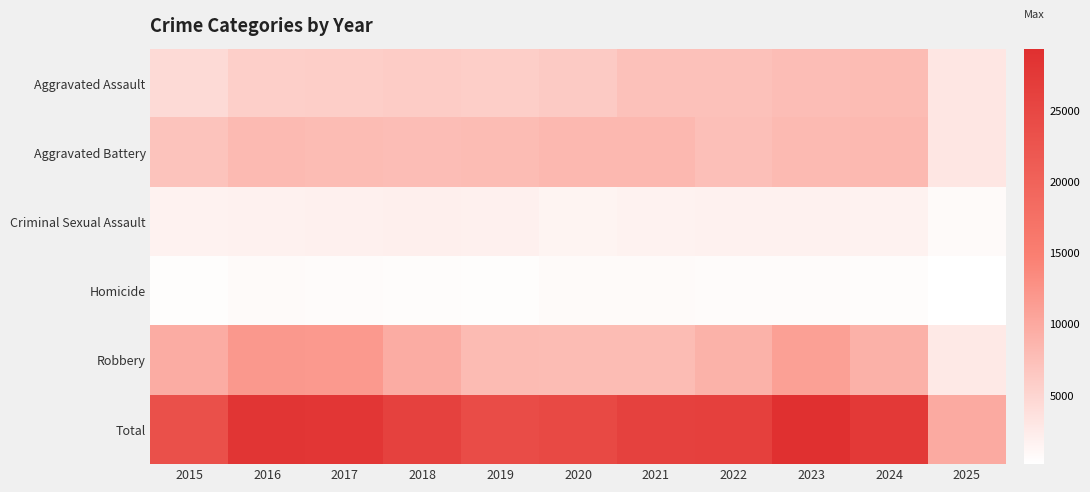

Reading right to left, list all the values displayed in this chart.

Aggravated Assault: 2025=3054	2024=7900	2023=7712	2022=7281	2021=7242	2020=6265	2019=5841	2018=6002	2017=5793	2016=5713	2015=4480
Aggravated Battery: 2025=3096	2024=8183	2023=8079	2022=7494	2021=8346	2020=8320	2019=7858	2018=7734	2017=7845	2016=8085	2015=7018
Criminal Sexual Assault: 2025=807	2024=1766	2023=1868	2022=1836	2021=1754	2020=1504	2019=1930	2018=2051	2017=1993	2016=1868	2015=1711
Homicide: 2025=175	2024=587	2023=632	2022=728	2021=806	2020=787	2019=499	2018=588	2017=672	2016=786	2015=496
Robbery: 2025=2758	2024=9121	2023=11052	2022=8965	2021=7920	2020=7855	2019=7995	2018=9681	2017=11881	2016=11960	2015=9638
Total: 2025=9890	2024=27557	2023=29343	2022=26304	2021=26068	2020=24731	2019=24123	2018=26056	2017=28184	2016=28412	2015=23343